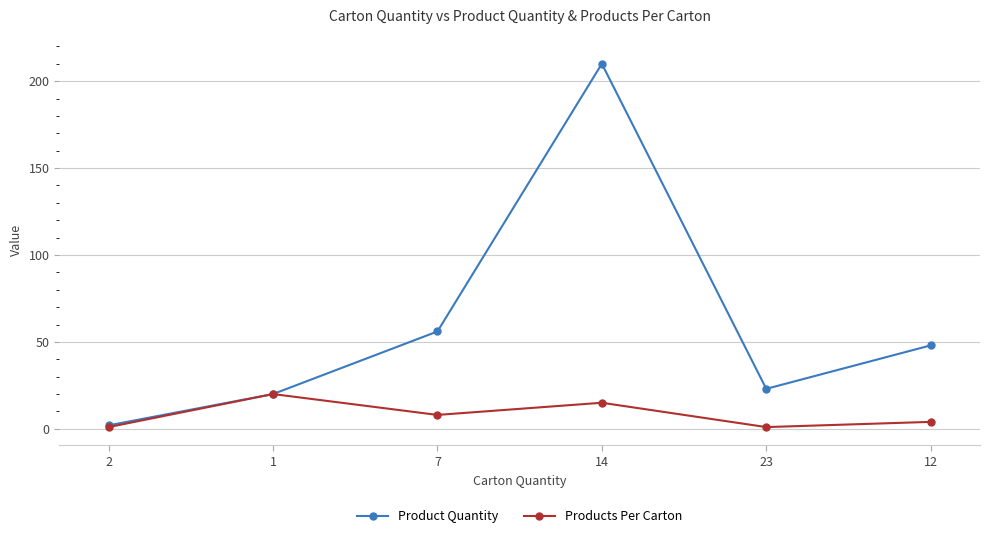

What are all the series names shown in the legend?

Product Quantity, Products Per Carton